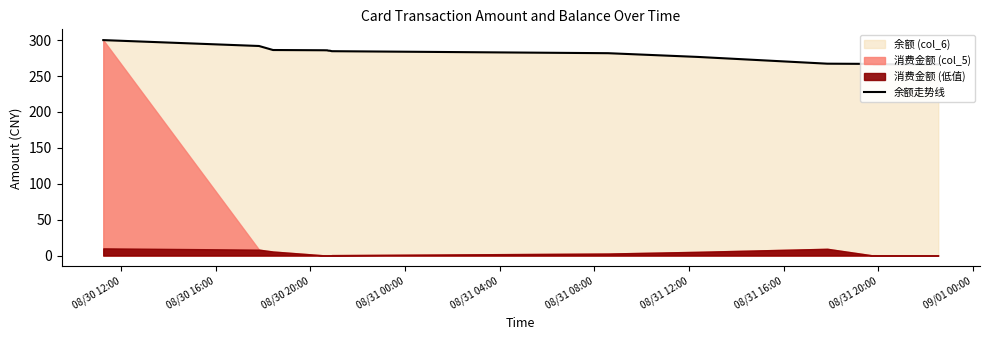

The value at 08/31 12:00 is 101.6. True or false?

False